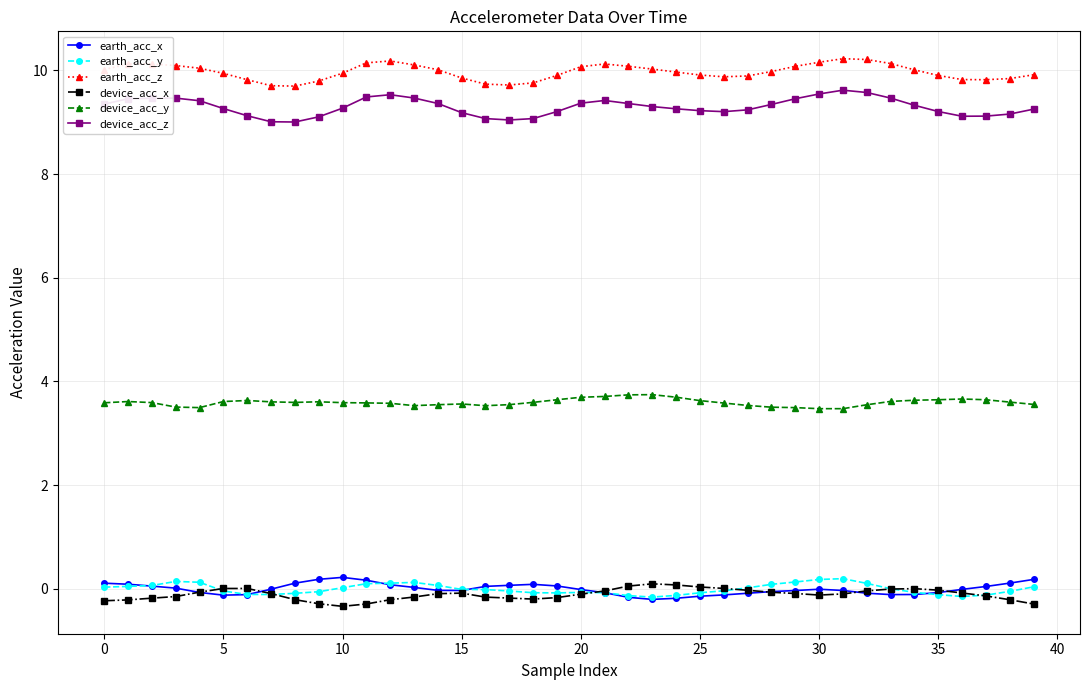

Which series has the largest range (max minus min)?

device_acc_z